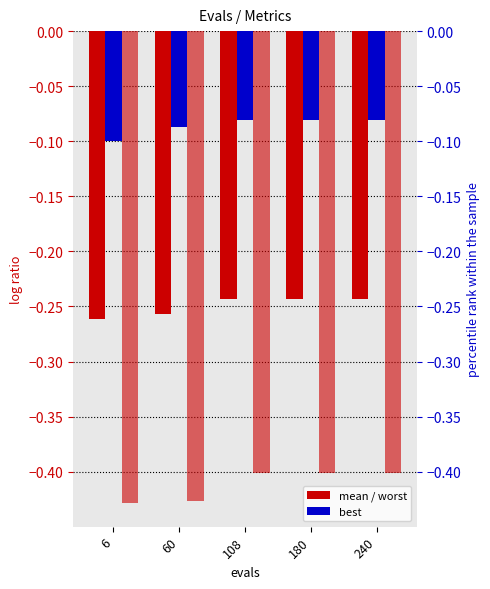

Is the value of mean at 6 greater than the value of best at 60?

No